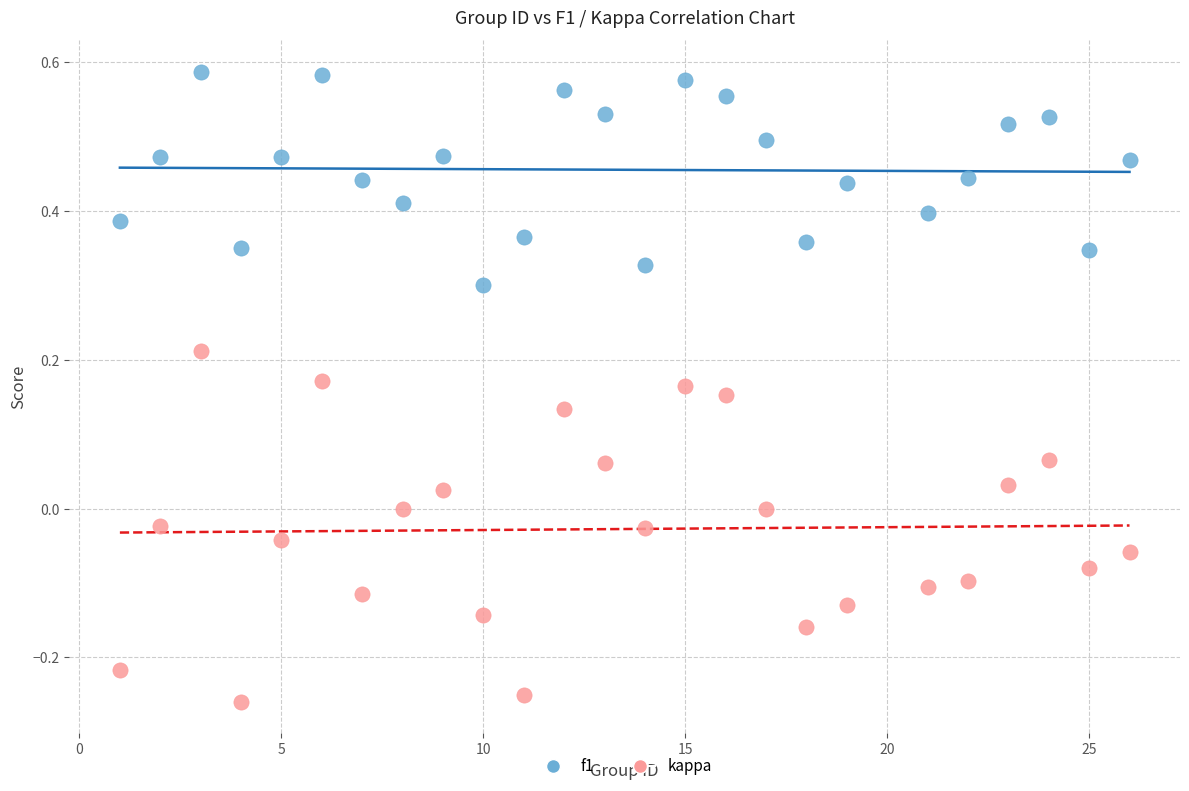

Across all data points, what is the range of X values (max minus min)?

25.0